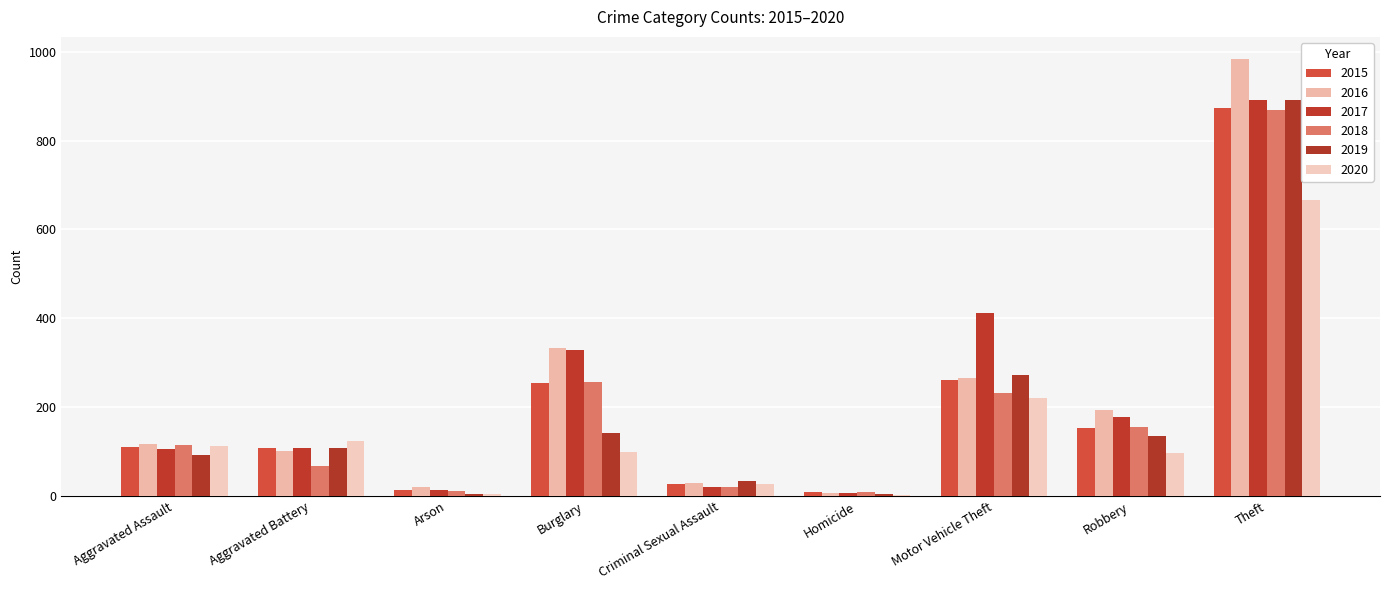

Are the bars horizontal?

No